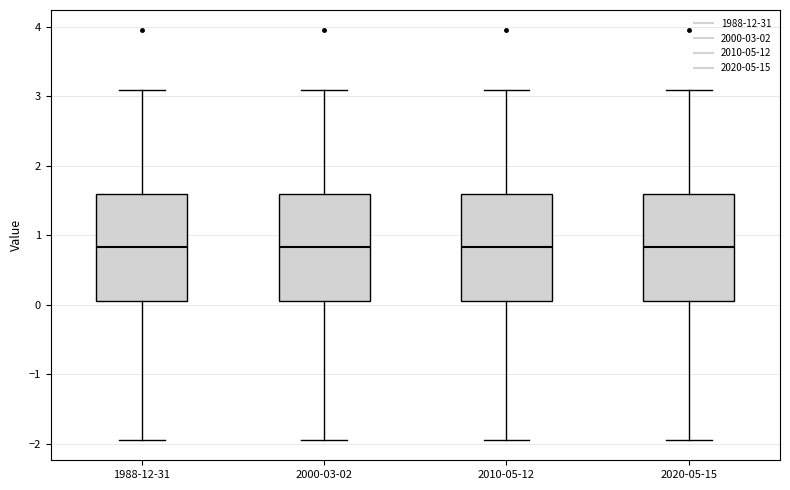

Where is the upper edge of the box for 2000-03-02 on the y-axis? The values are not printed on the chart, so give them approximately, as read against the axis.

1.6